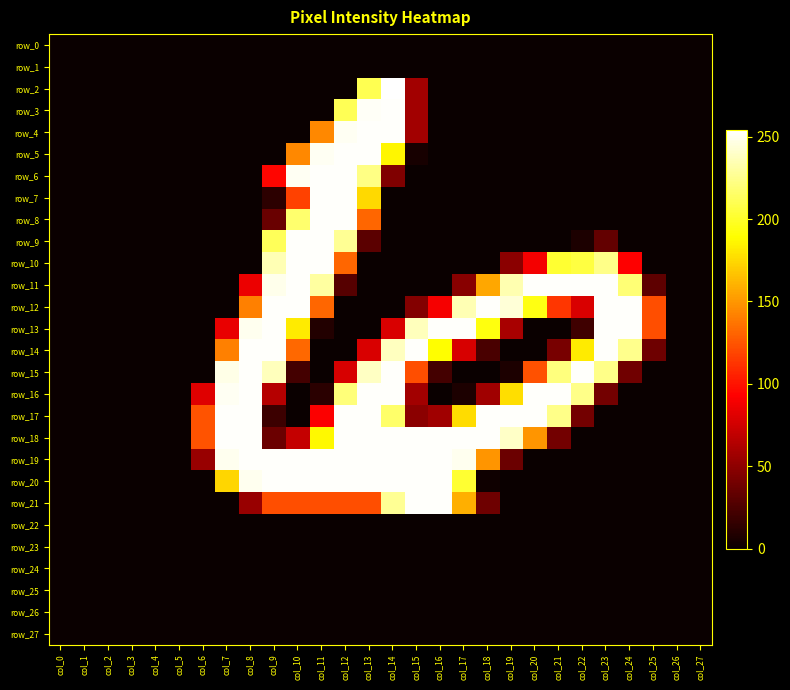

At which label does row_14 first exceed 38?

col_7